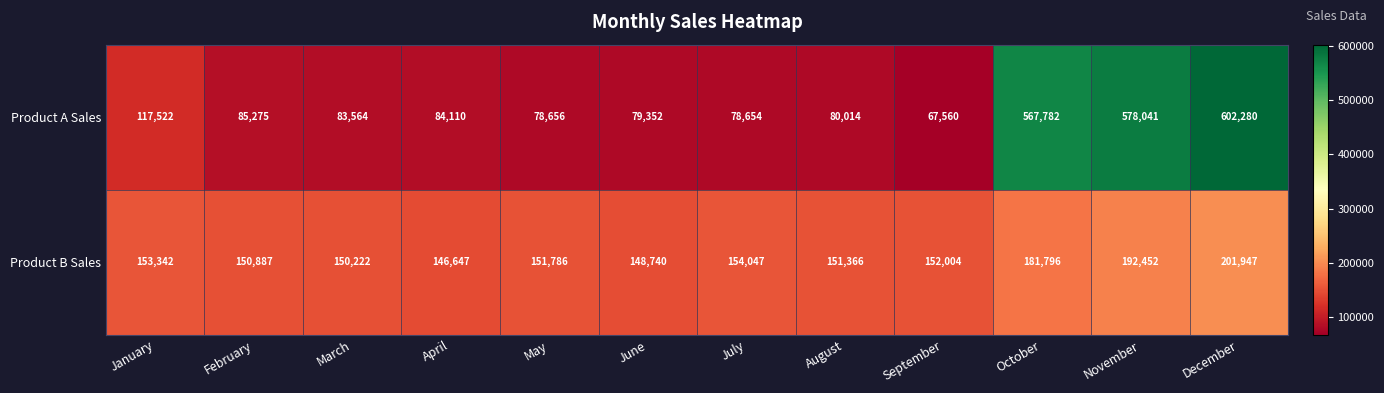

True or false: Product B Sales has a value of 152004 at September.

True